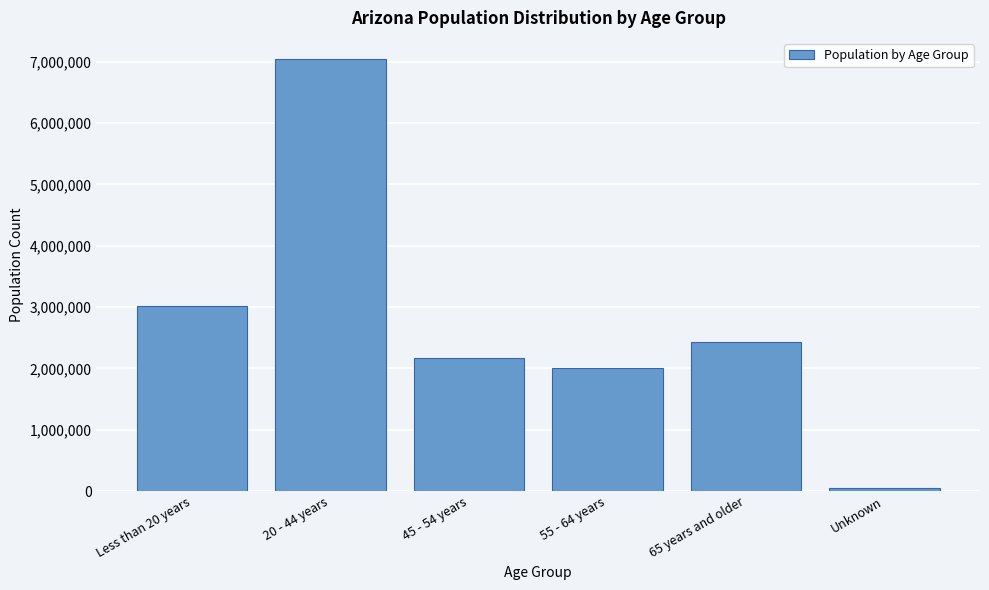

Reading left to right, transcribe all the data shown in this chart.

Less than 20 years=3016351	20 - 44 years=7034885	45 - 54 years=2171971	55 - 64 years=2010875	65 years and older=2427175	Unknown=56595